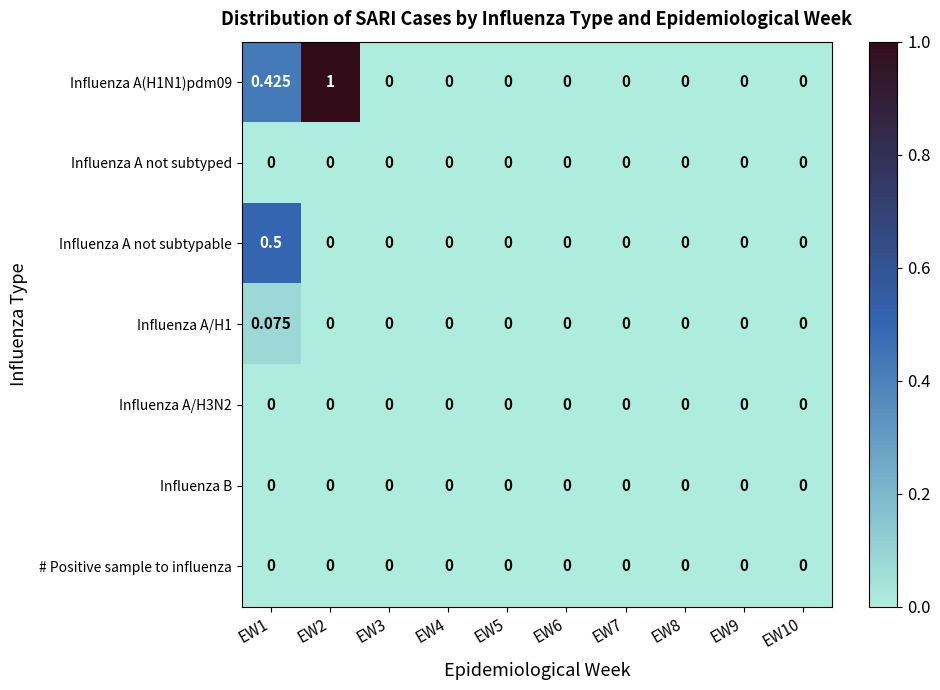

How many categories are shown in the chart?

10